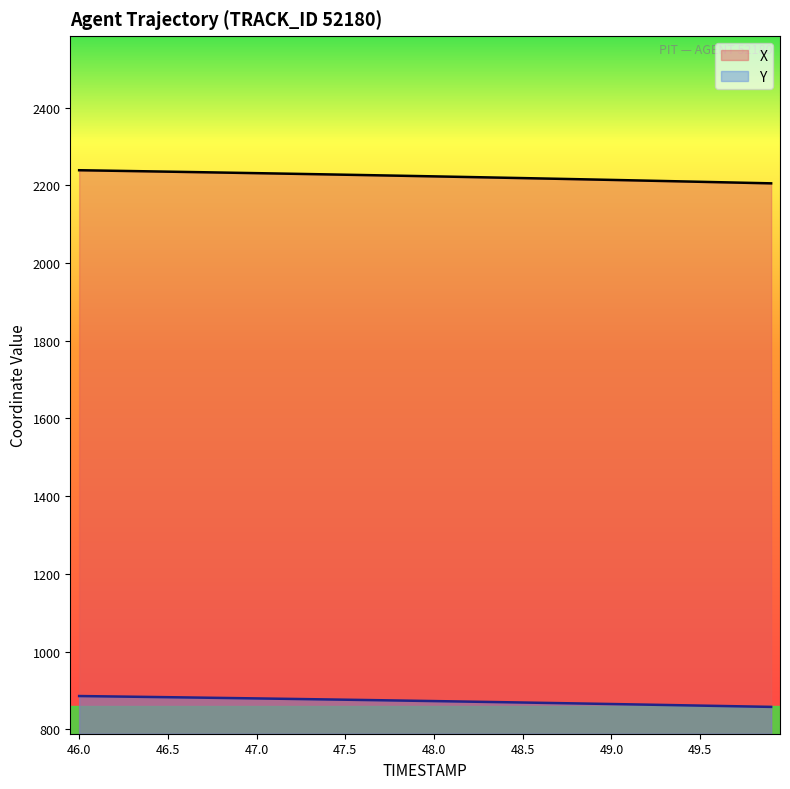

True or false: Y has more than 0 interior local peaks.

False